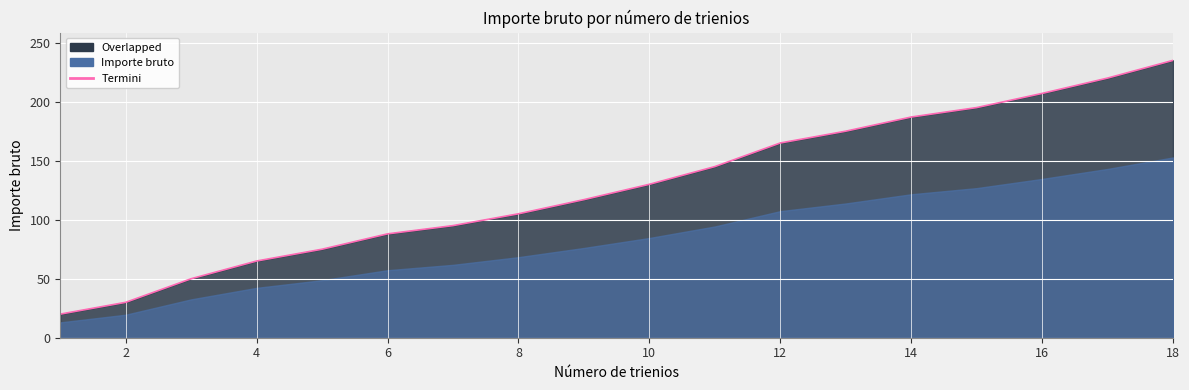

What is the difference between the maximum and minimum values?

215